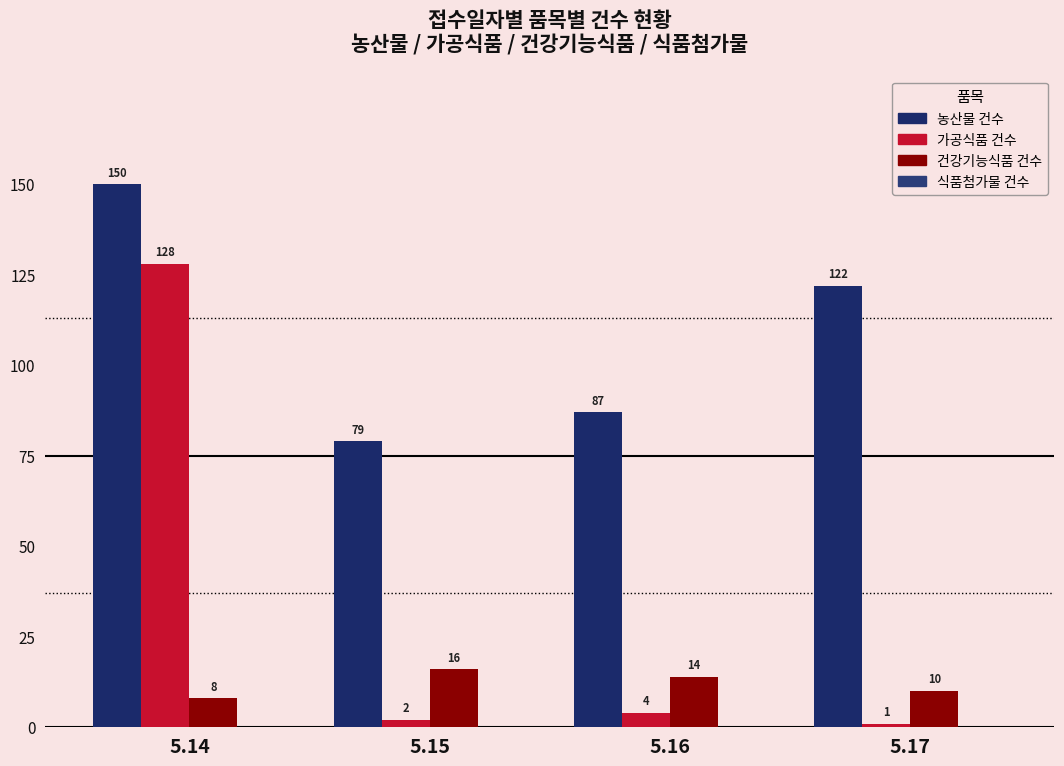

At how many categories does at least one series exceed 20?

4